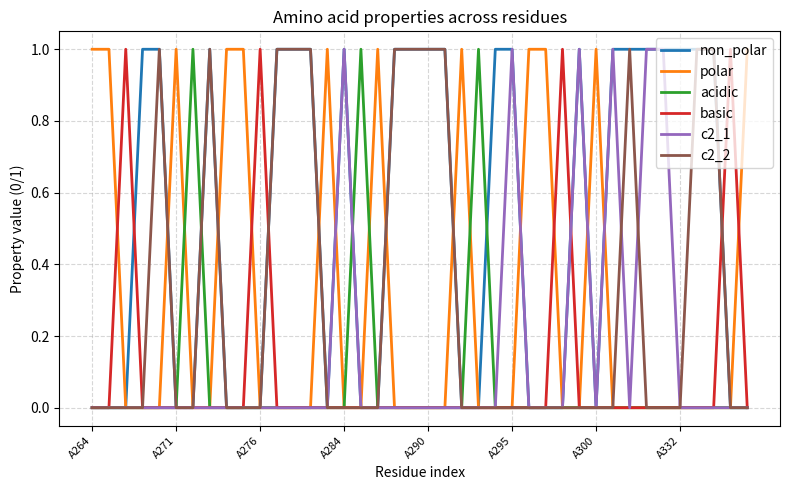

Which series has the largest total across all categories?

non_polar